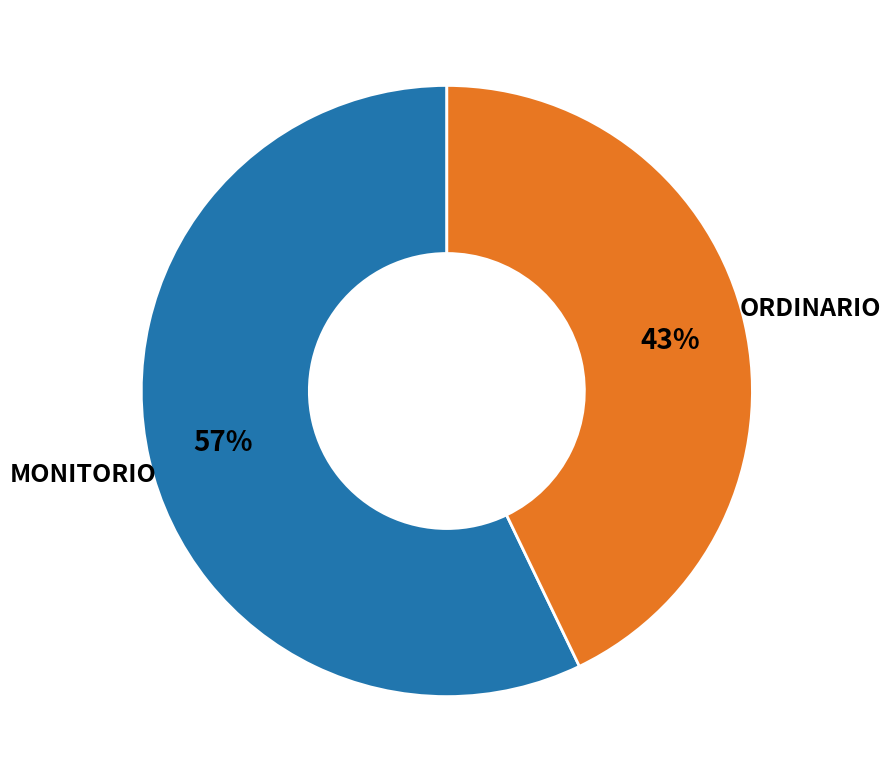

Does any single category account for the majority?

Yes